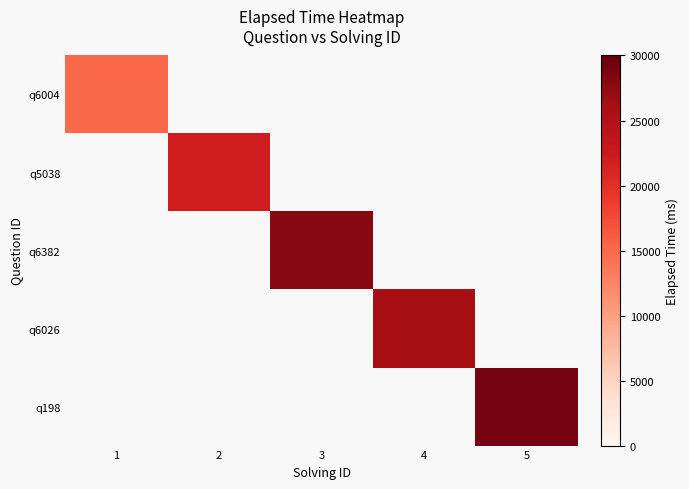

Which category has the lowest value in the q5038 series?

1